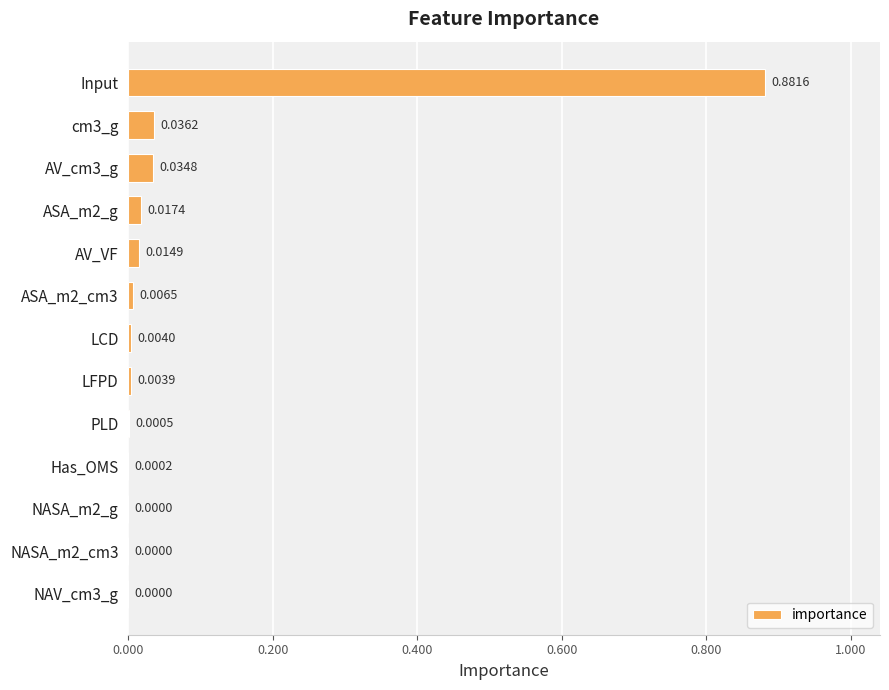

Between cm3_g and NASA_m2_cm3, which is larger?

cm3_g